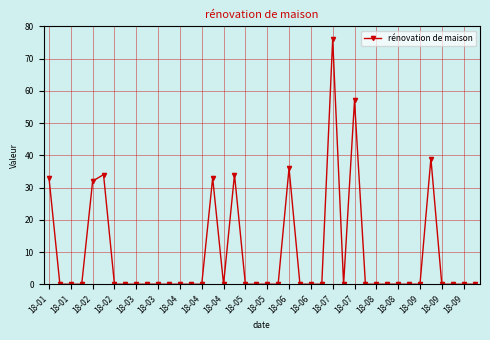

Is this an area chart (filled region under the line)?

No